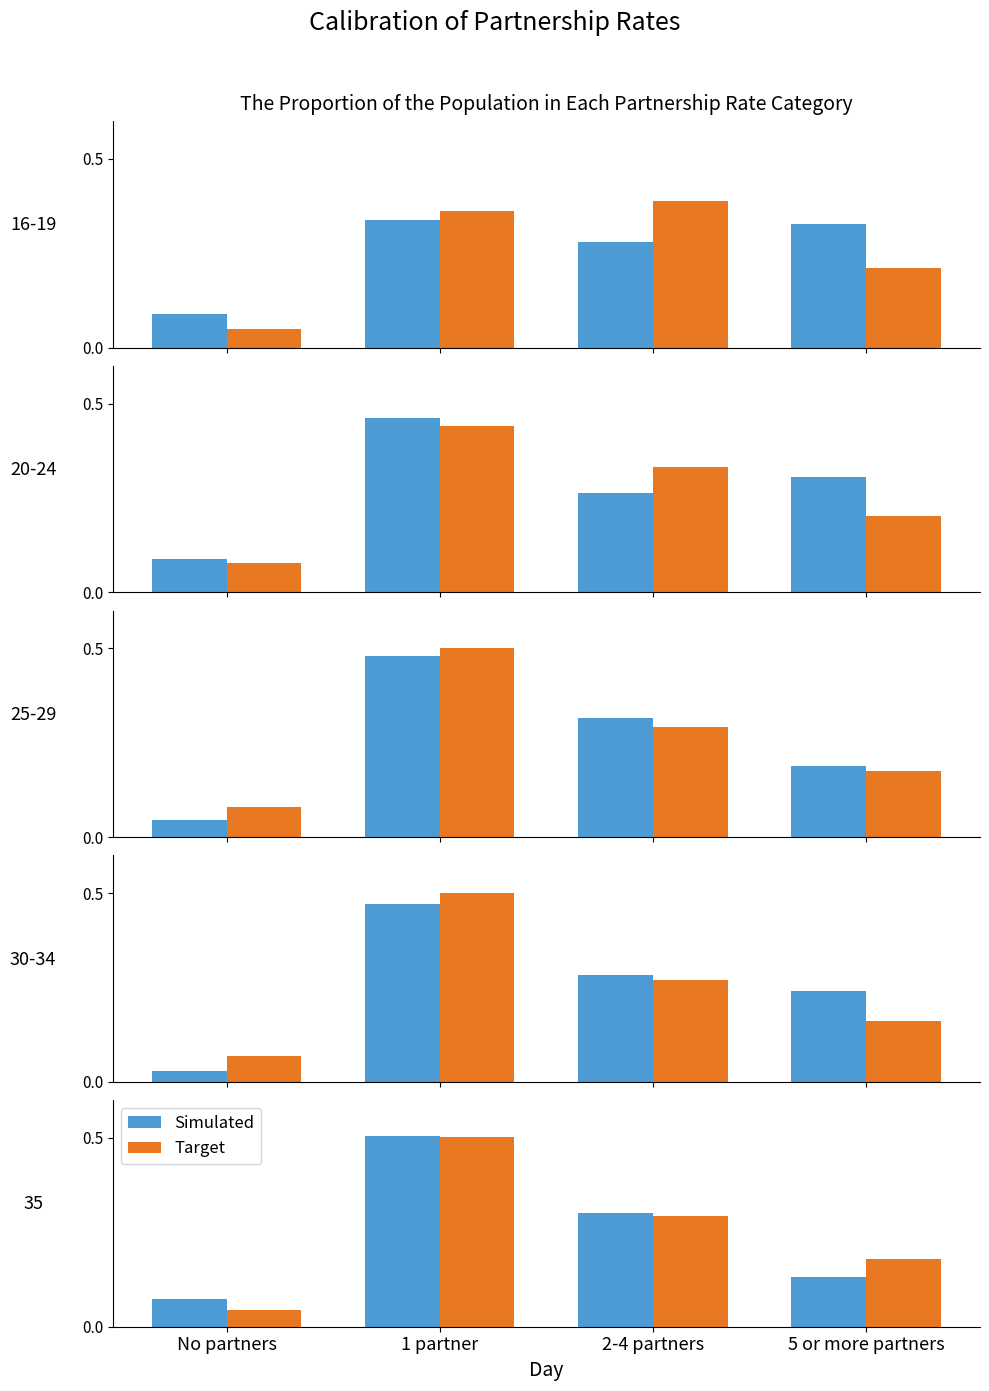

How many groups of bars are there?

4